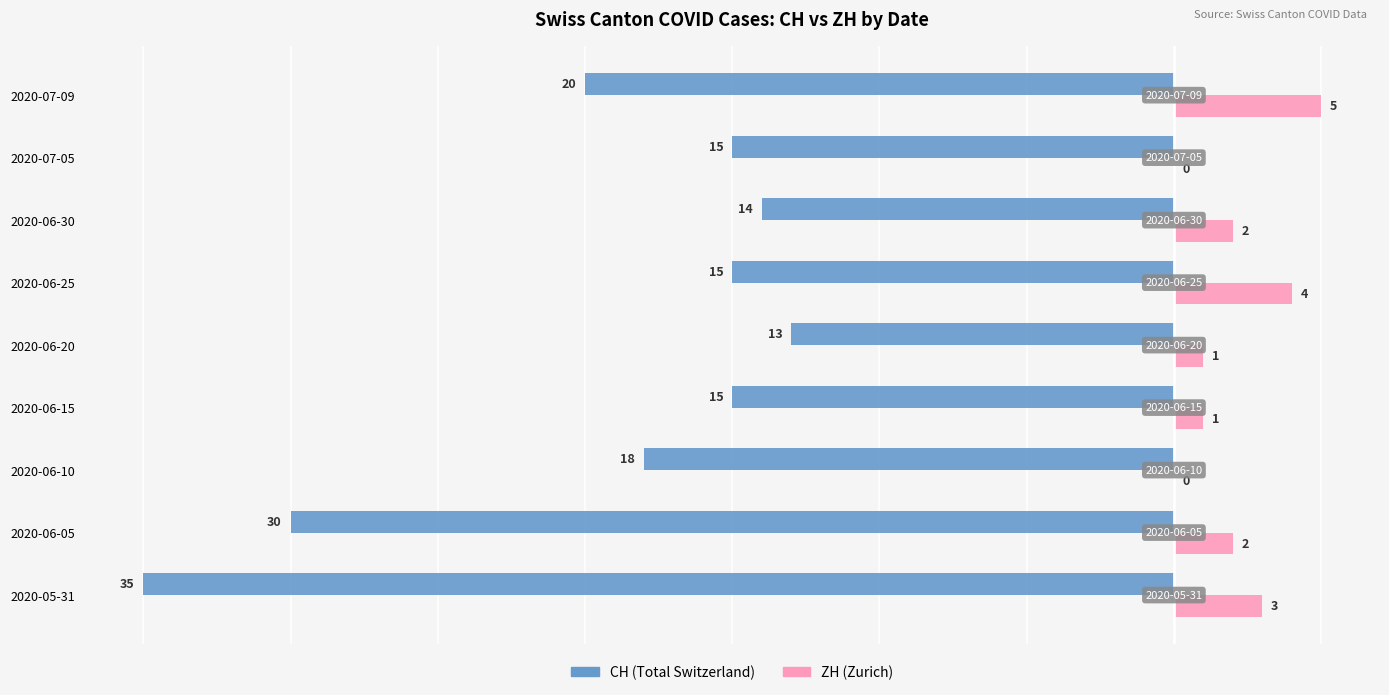

Which series changed the most between 2020-06-30 and 2020-07-05?

ZH (Zurich)